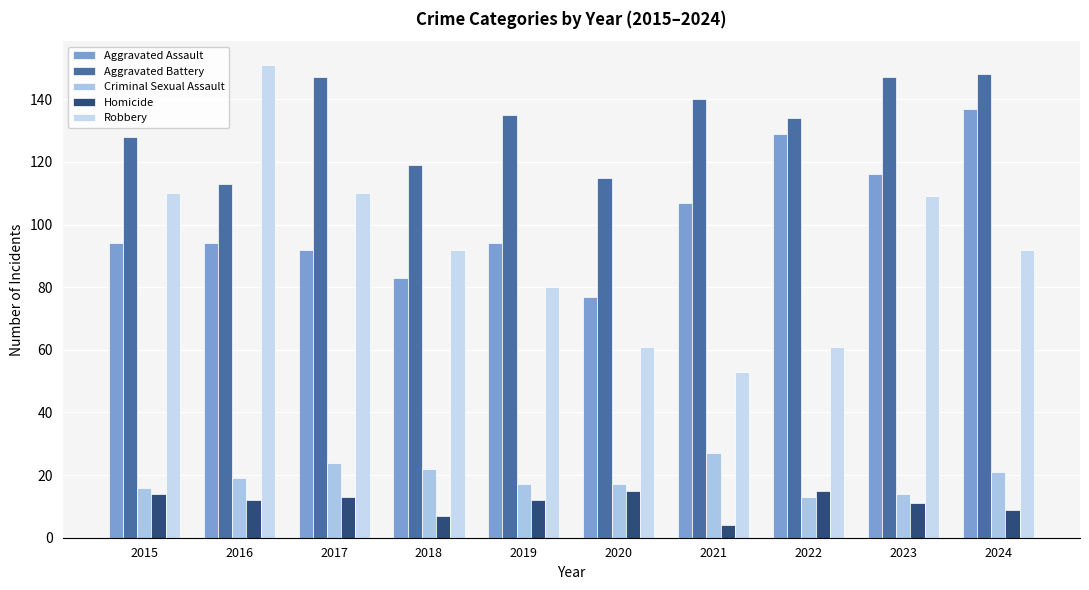

What is the smallest value displayed?

4